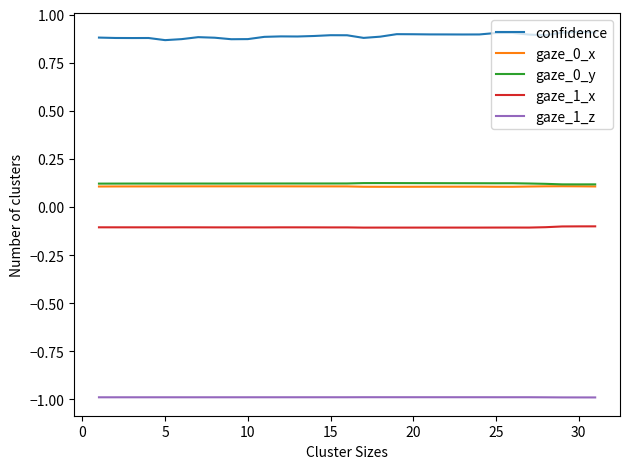

Count the gaze_0_y values in the range 0 to 1.

31